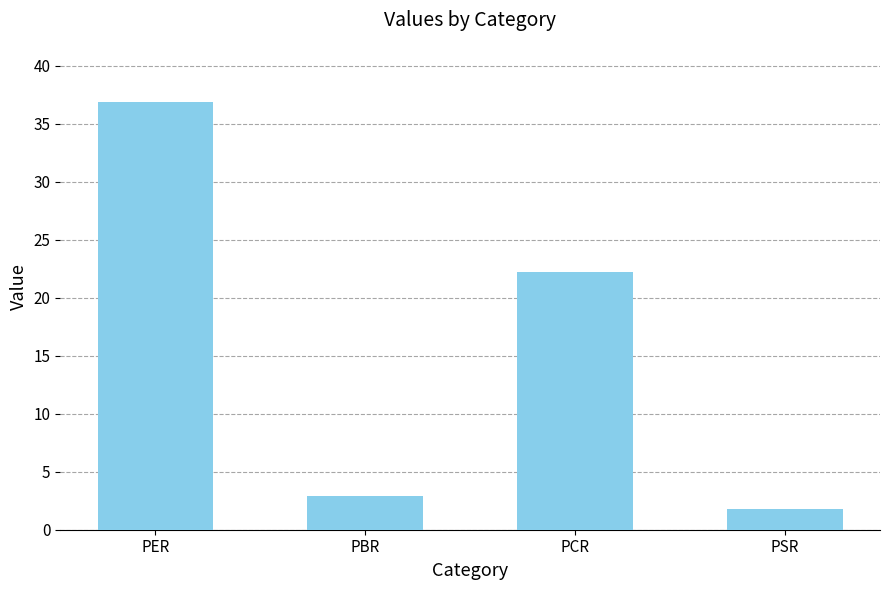

Reading left to right, transcribe all the data shown in this chart.

36.9	2.9	22.2	1.8